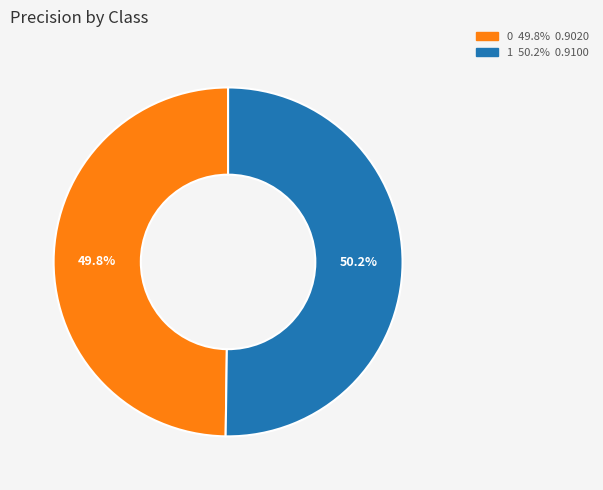

Is there any slice that represents more than half of the pie?

Yes